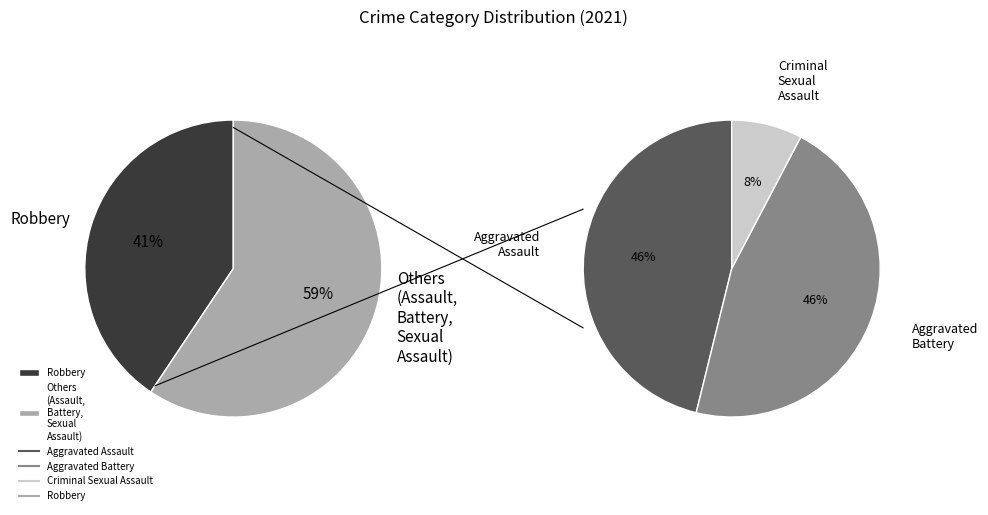

How many segments does this pie chart have?

4